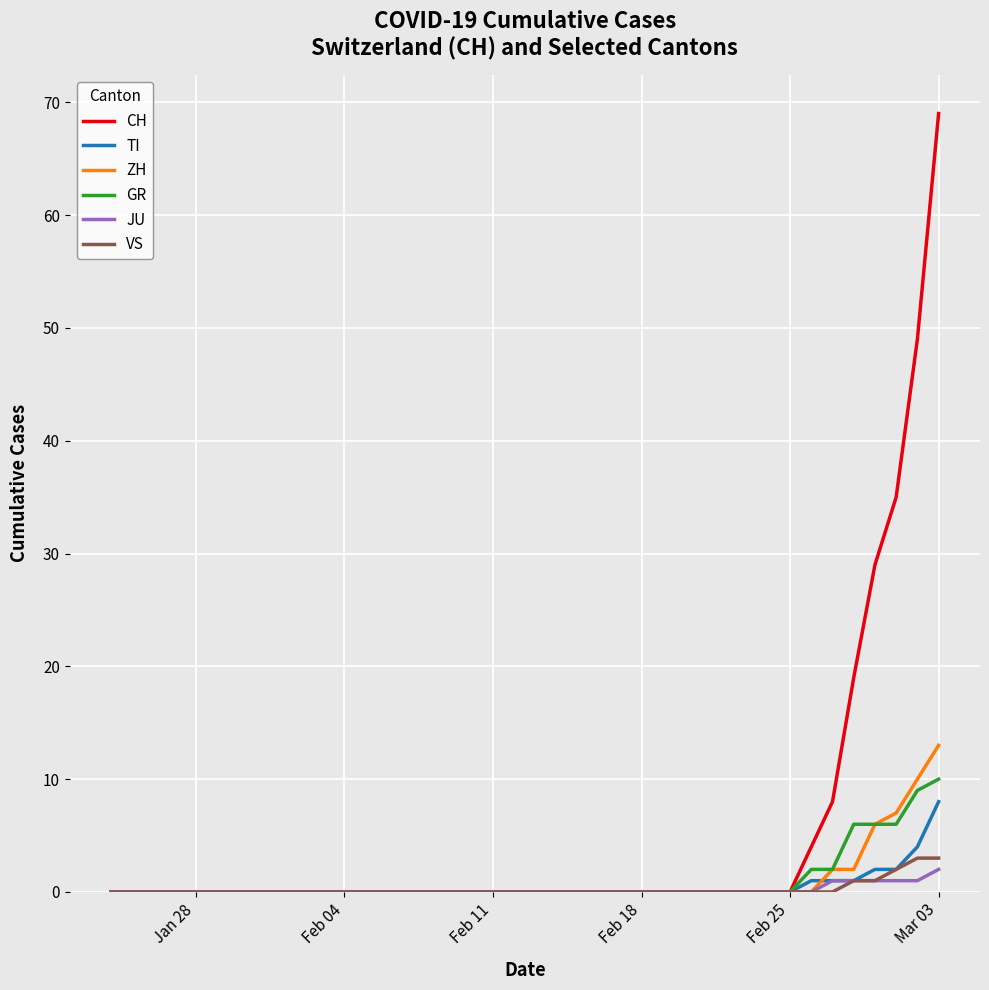

What are all the series names shown in the legend?

CH, TI, ZH, GR, JU, VS